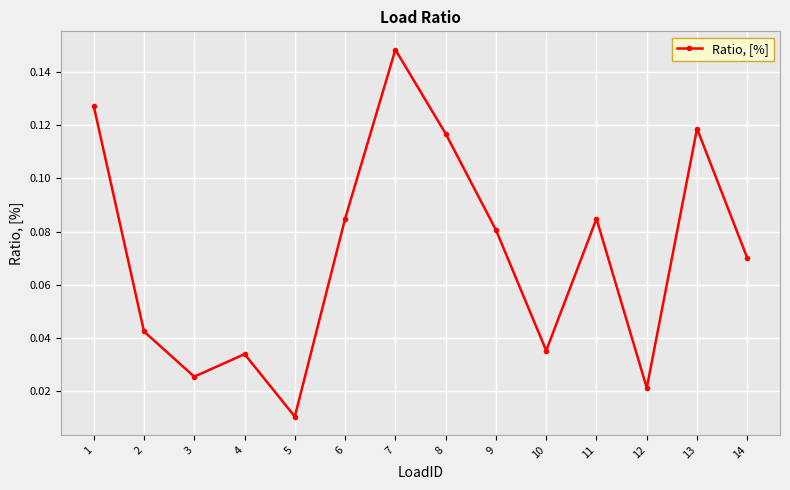

What is the sum of all values?

1.0